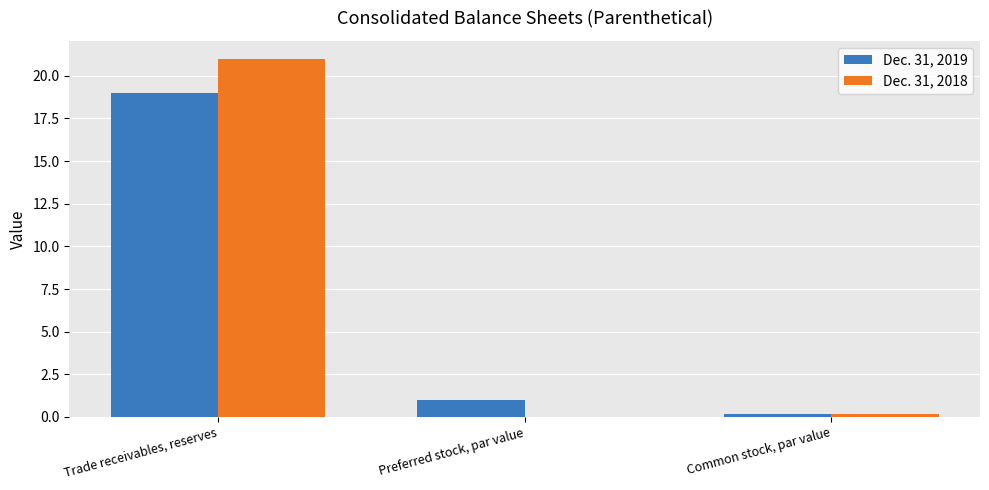

Where is Dec. 31, 2019 nearest to the value 9?

Preferred stock, par value